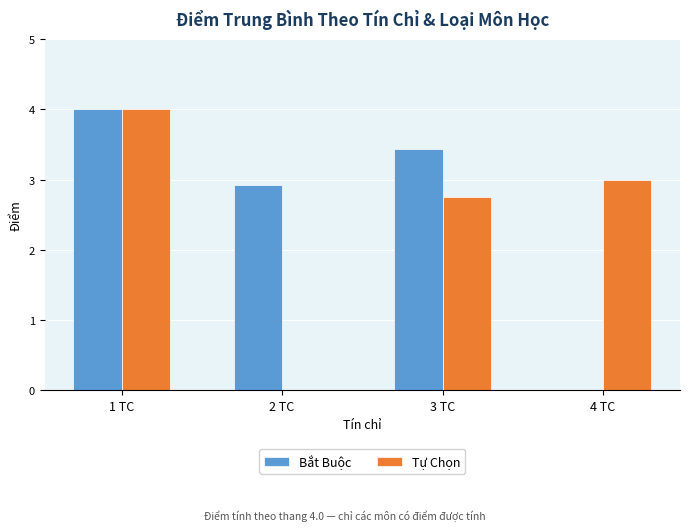

At which label does Bắt Buộc reach its peak?

1 TC